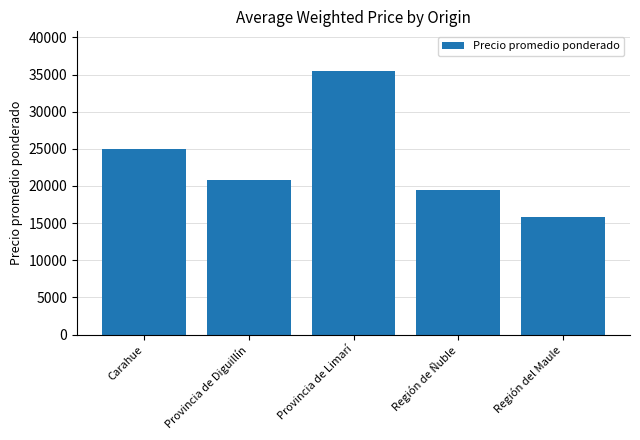

Does the chart contain stacked bars?

No